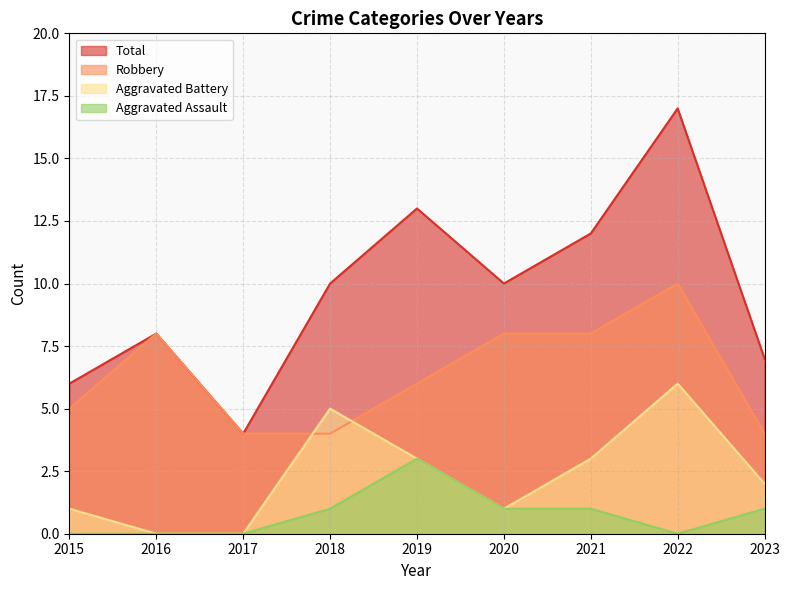

At which category does Robbery reach its first local peak?

2016